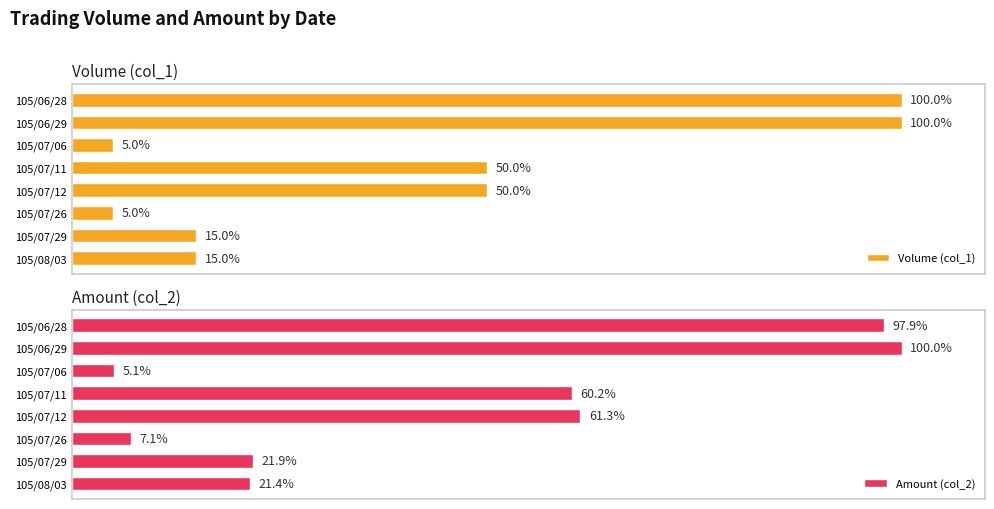

Where is Amount (col_2) nearest to the value 52?

105/07/11